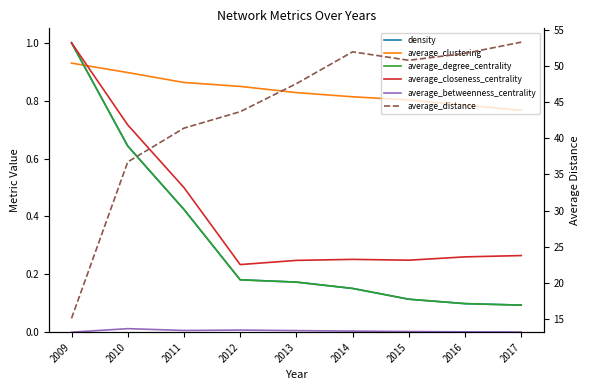

Which series has the widest spread of values?

average_distance